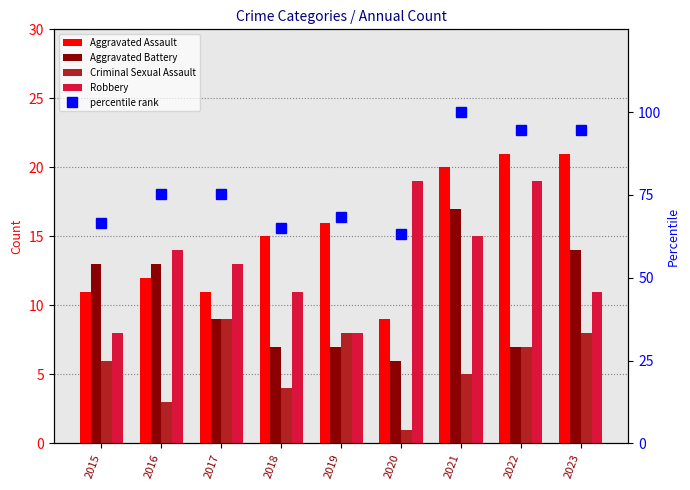

At 2022, list the series in order from smallest to largest.

Aggravated Battery, Criminal Sexual Assault, Robbery, Aggravated Assault, percentile rank